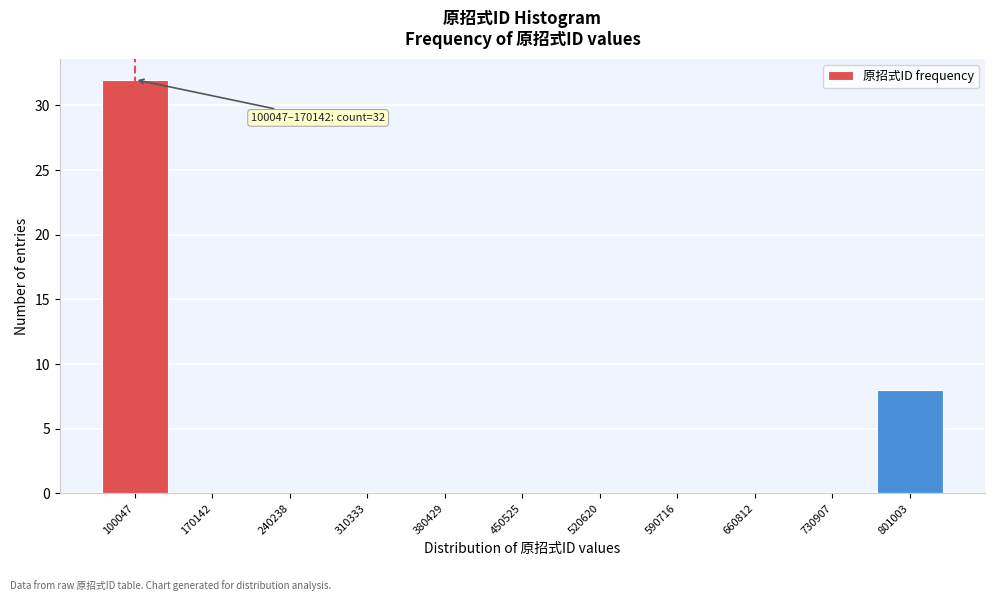

Reading right to left, list all the values displayed in this chart.

801003=8	730907=0	660812=0	590716=0	520620=0	450525=0	380429=0	310333=0	240238=0	170142=0	100047=32